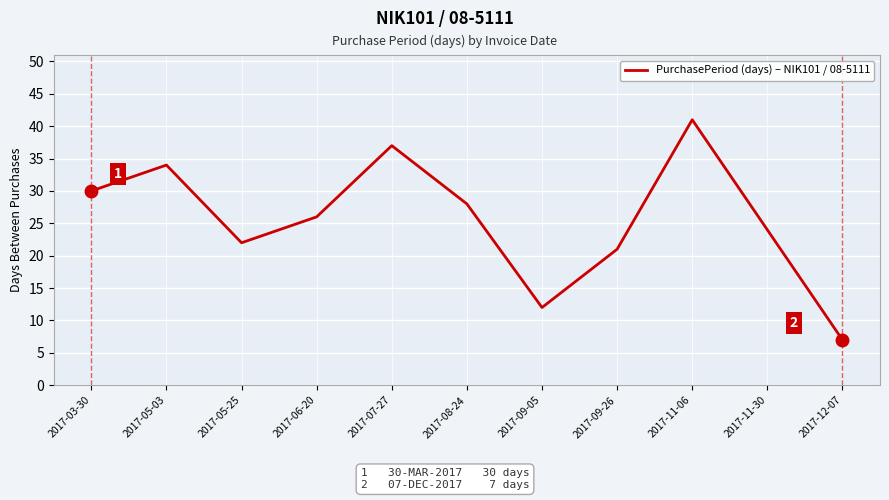

What position from the left is 2017-07-27?

5